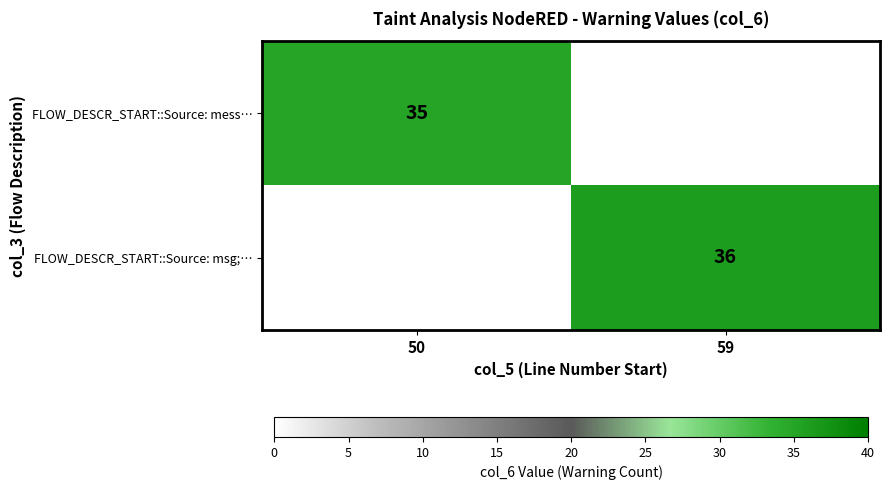

The FLOW_DESCR_START::Source: msg;… series shows 36 at 59. True or false?

True